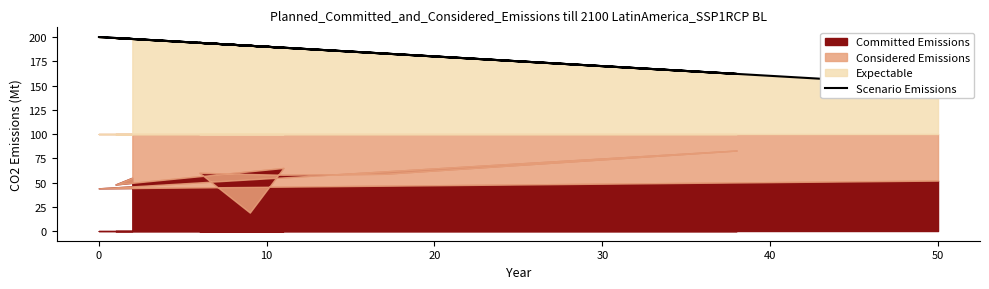

The value at 10 is 319. True or false?

False